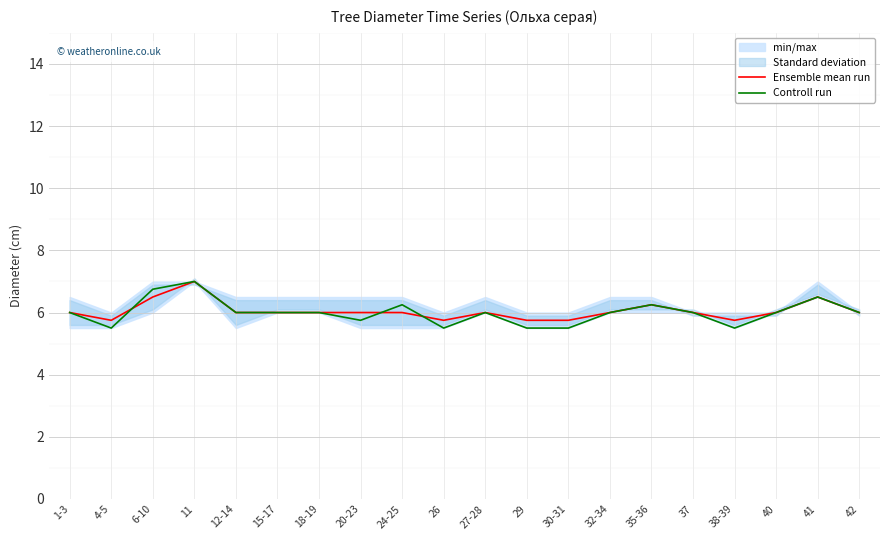

True or false: Ensemble mean run and Controll run cross at least once.

True